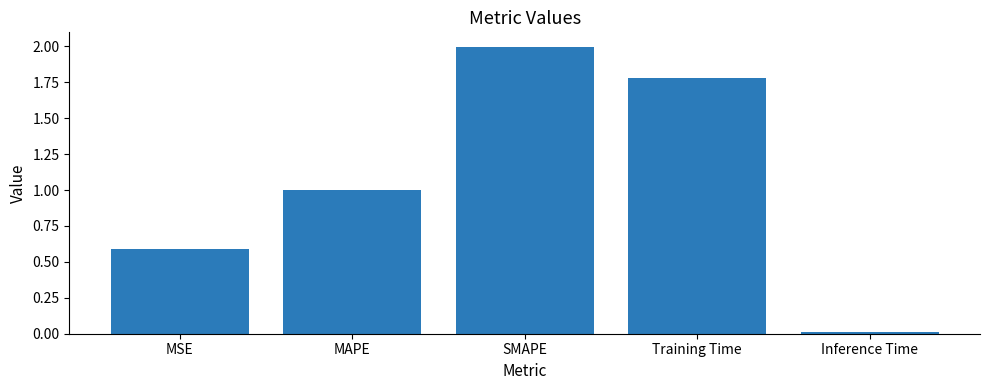

How many bars are there in total?

5